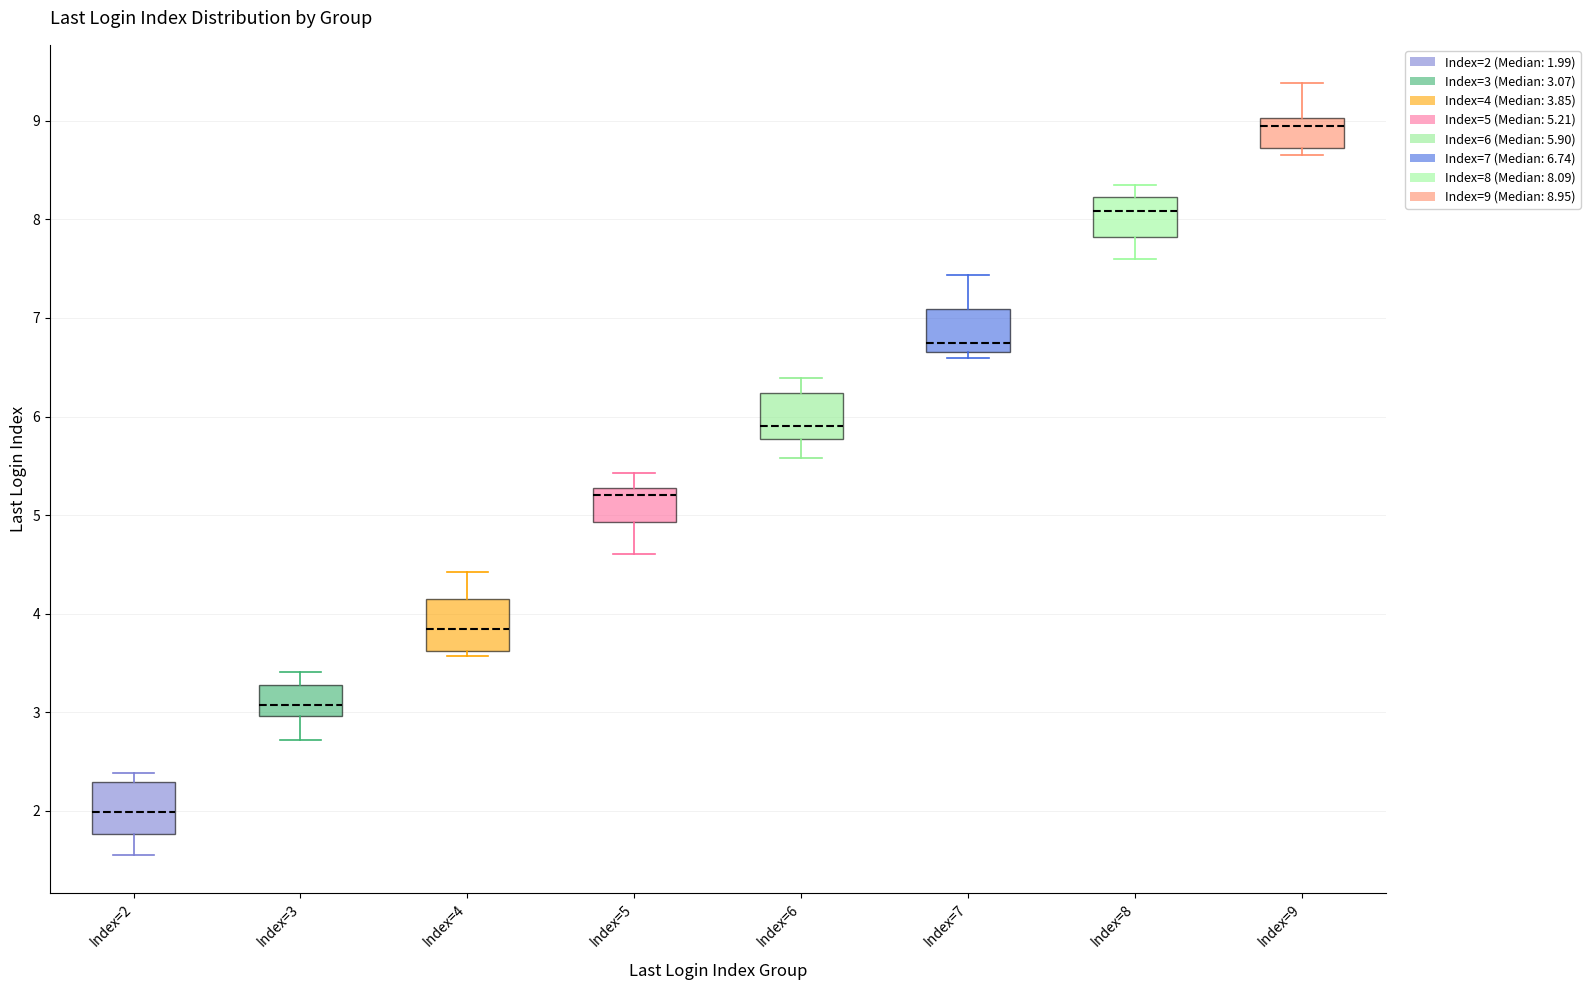

Which box's median line is the lowest?

Index=2